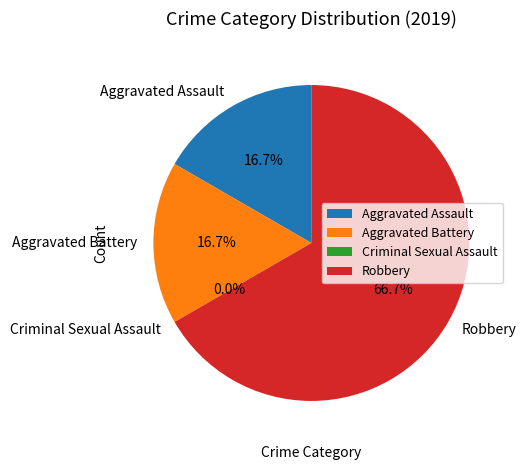

Which has a higher value, Aggravated Battery or Robbery?

Robbery